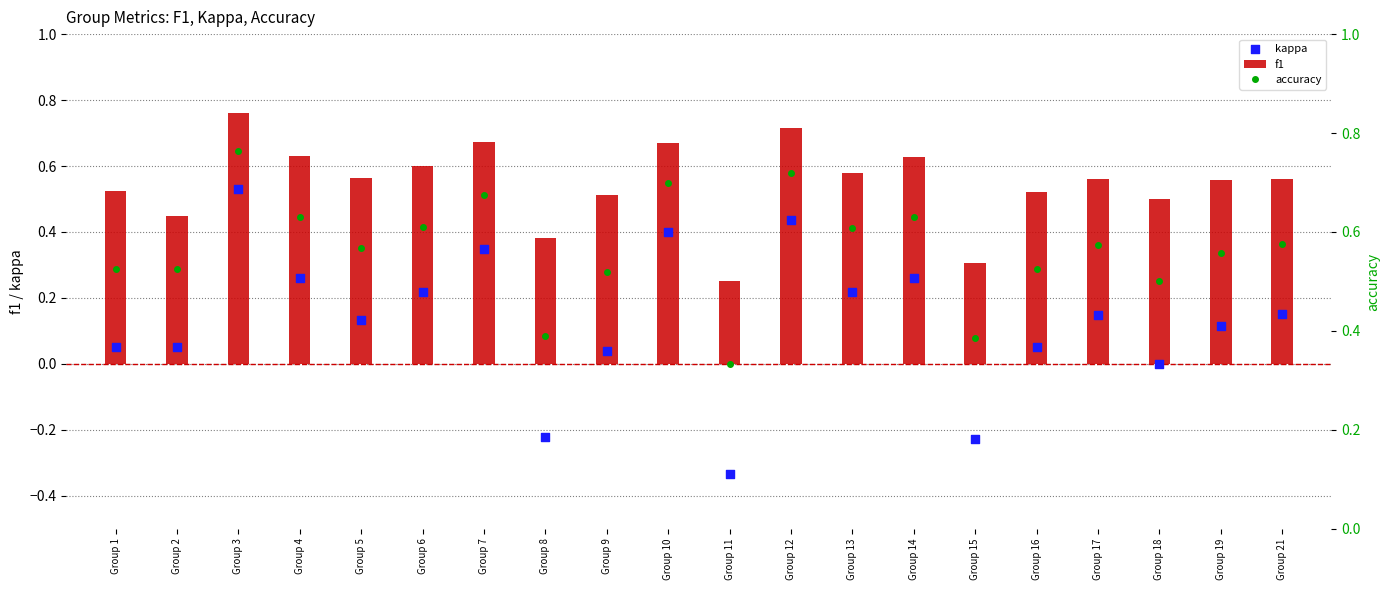

Is the value of f1 at Group 7 greater than the value of kappa at Group 6?

Yes